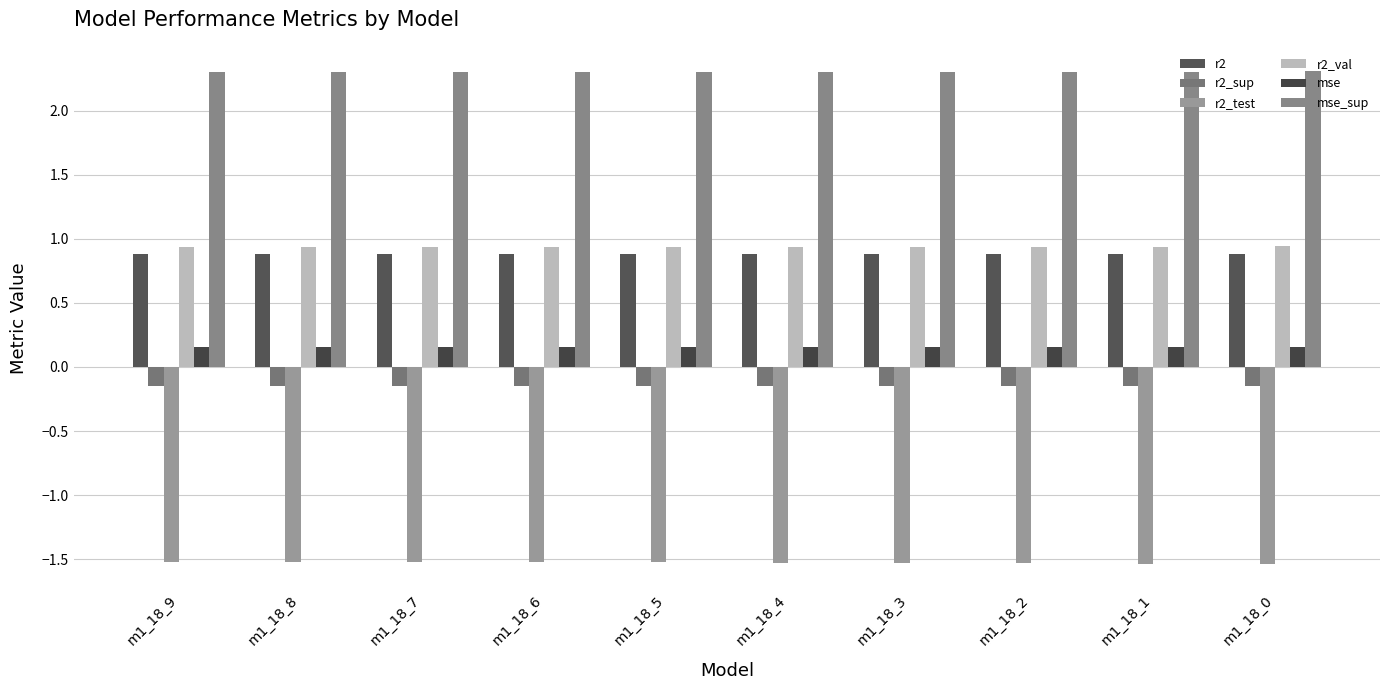

How many r2 values are between 0 and 1?

10